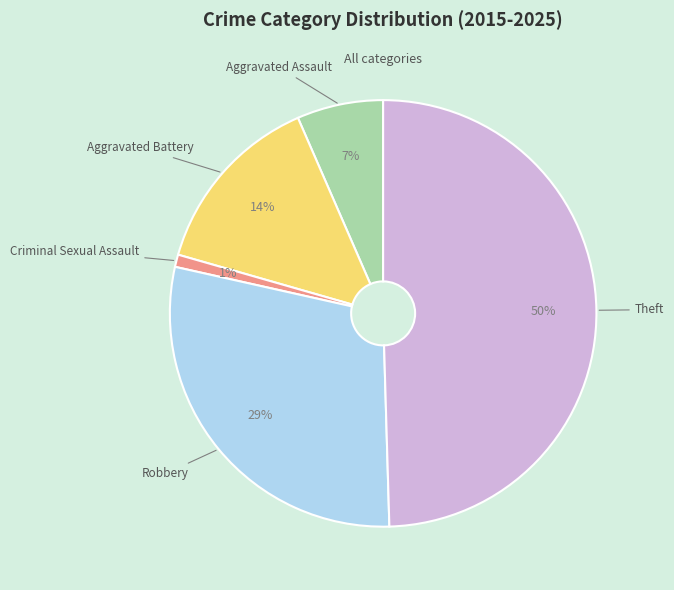

To the nearest percent, what is the difference between the largest and smallest slice percentages?

49%